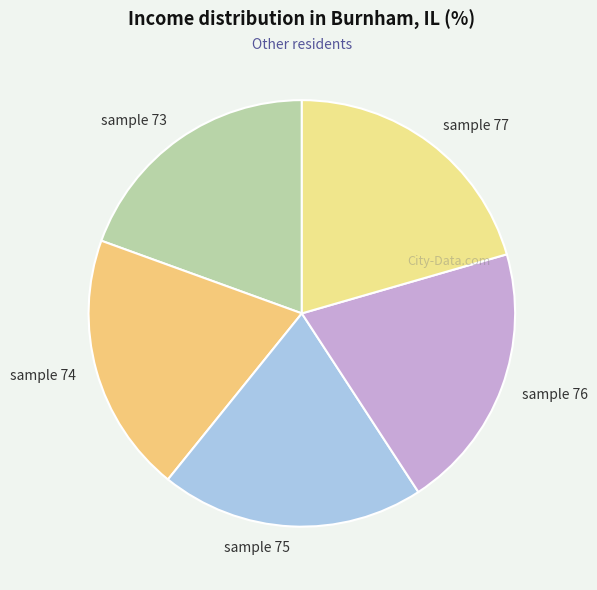

Is the sum of sample 73 and sample 75 greater than half?

No